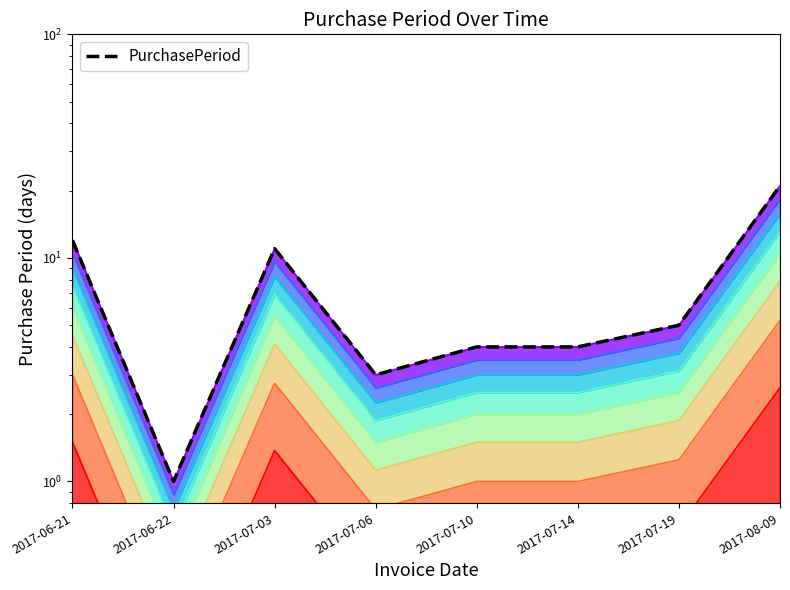

Rank the categories by value from lowest to highest.

2017-06-22, 2017-07-06, 2017-07-10, 2017-07-14, 2017-07-19, 2017-07-03, 2017-06-21, 2017-08-09